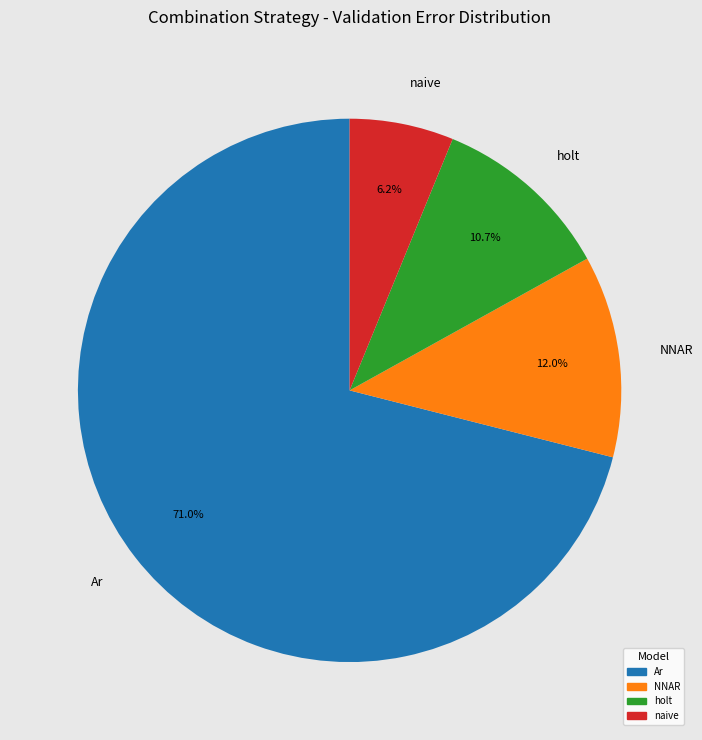

Which slice represents more than half of the pie?

Ar